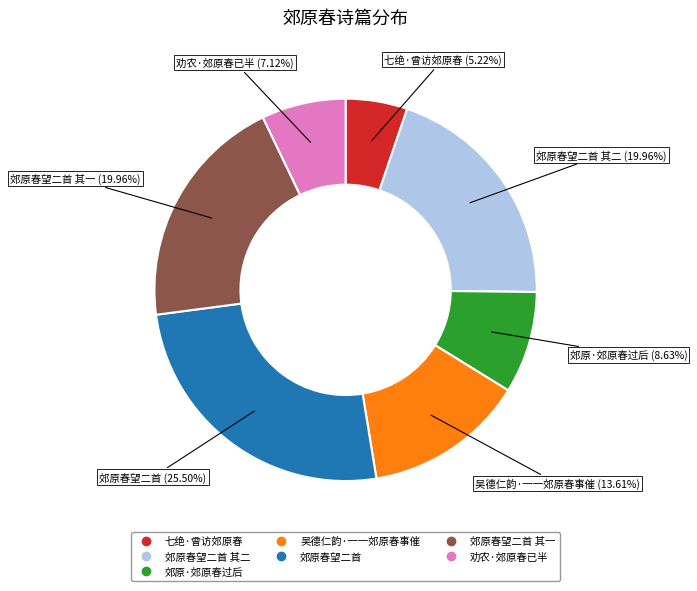

Is there a majority slice in this chart?

No